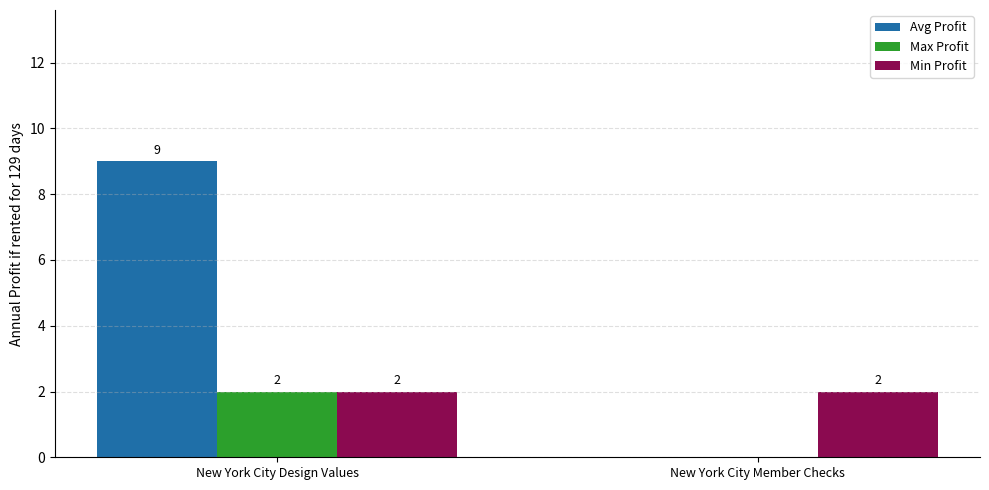

Read the Avg Profit value at New York City Design Values.

9